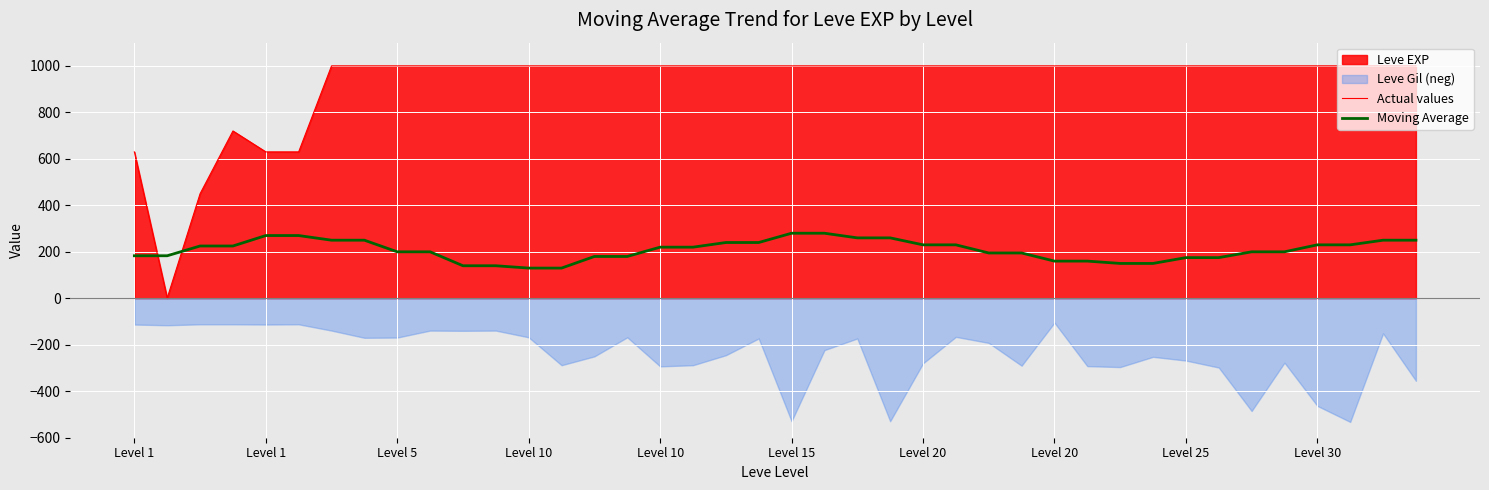

What is the sum of the Actual values values at 11 and 34?

2000